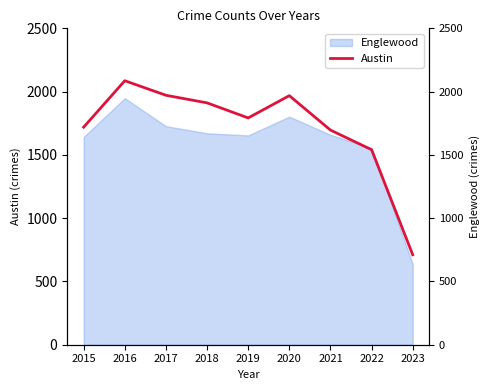

How many categories are shown in the chart?

9